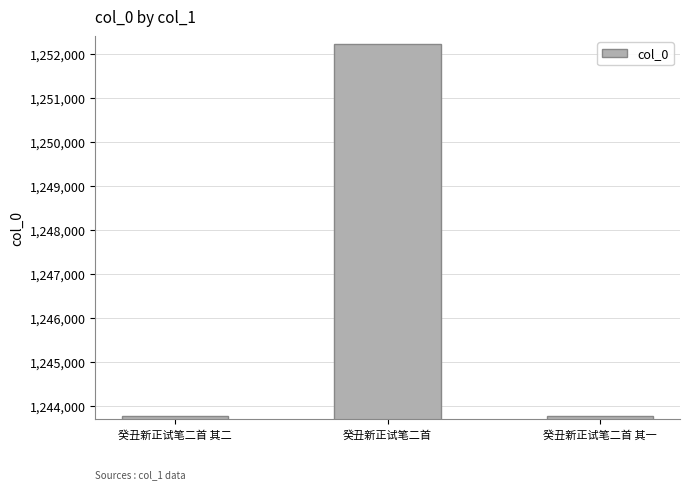

What is the difference between the maximum and minimum values?

8455